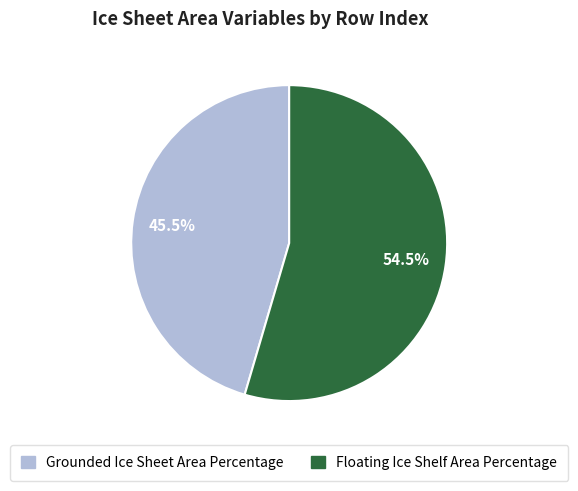

Does Floating Ice Shelf Area Percentage account for over 50% of the chart?

Yes